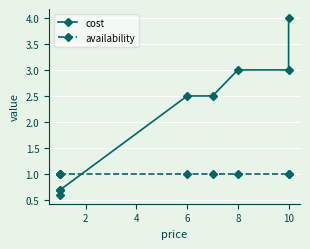

What is the smallest value displayed?

0.6